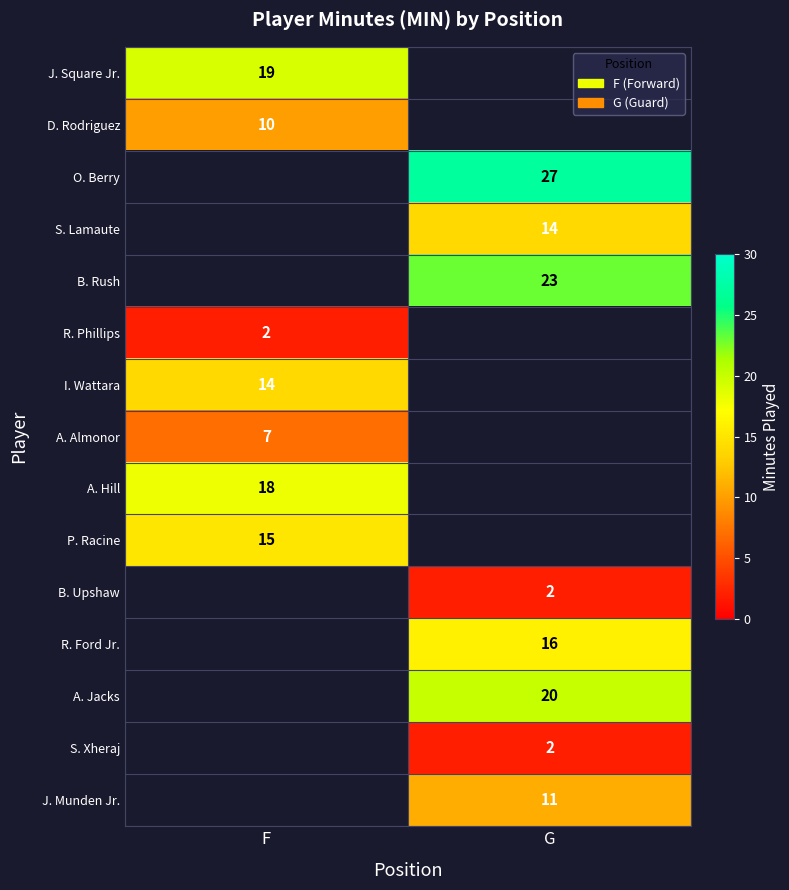

Is it true that J. Square Jr. equals 8 at F?

False